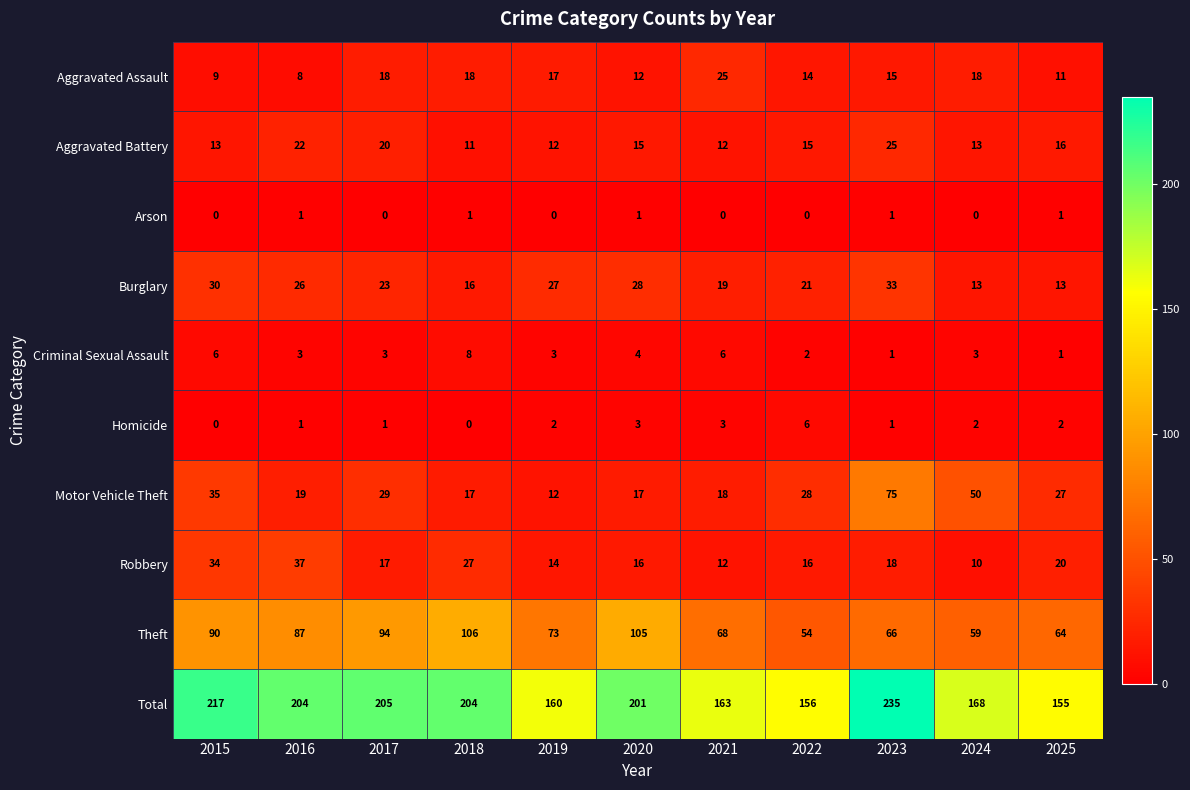

How many data points does each series have?

11